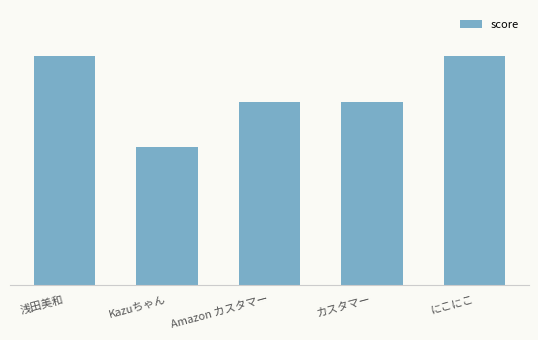

Are the bars horizontal?

No